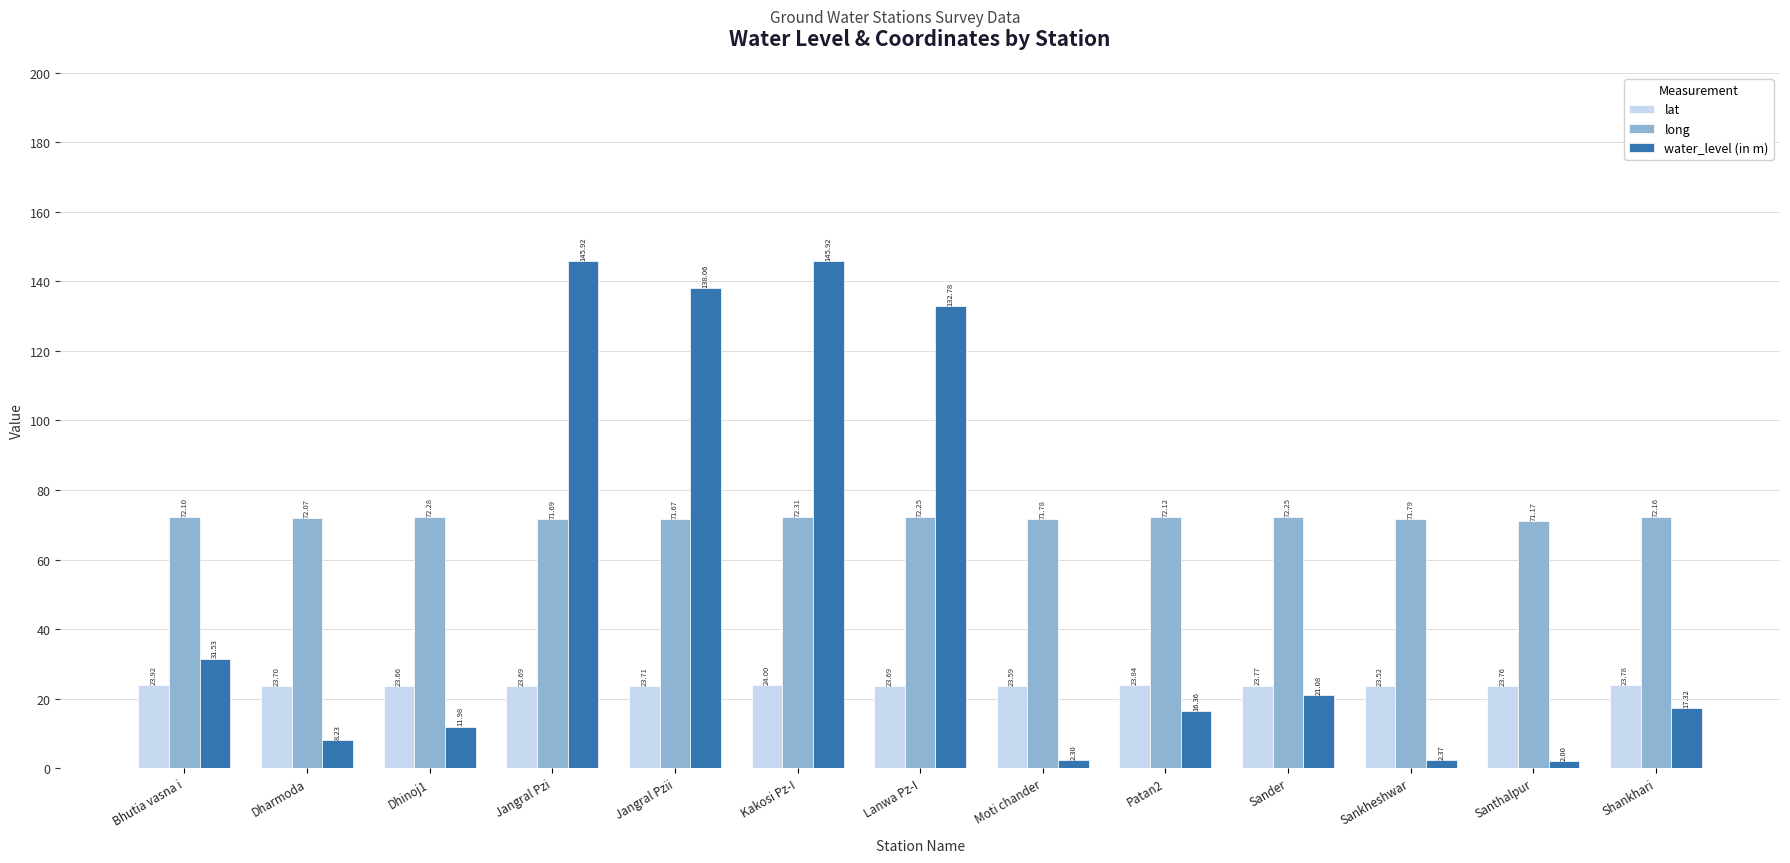

At which label does long reach its peak?

Kakosi Pz-I